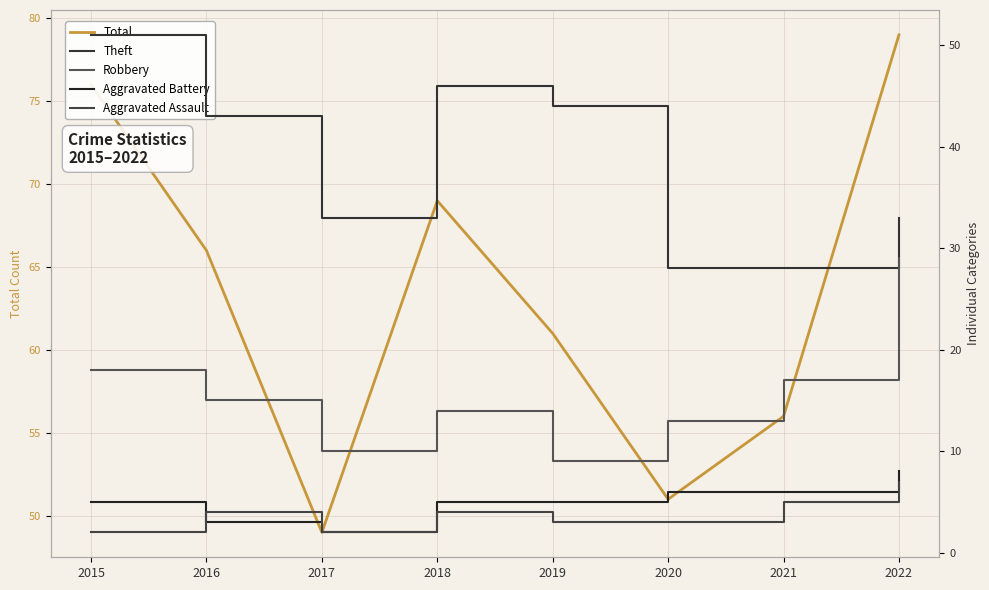

Between 2021 and 2015, which is larger?

2015